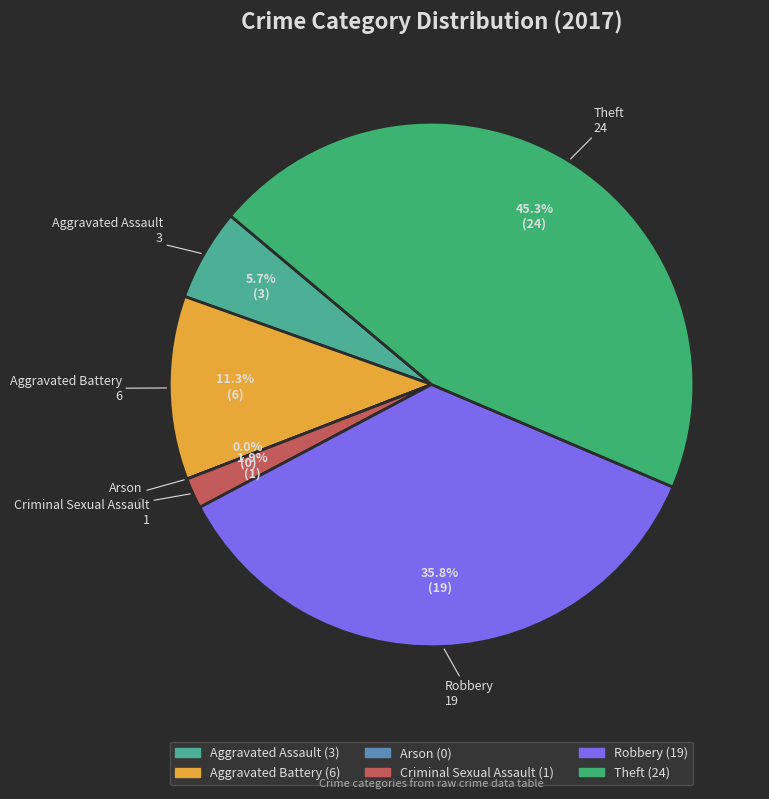

Does Aggravated Assault account for over 50% of the chart?

No